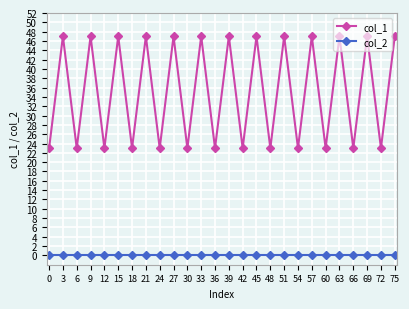

How many interior local valleys does the col_1 series have?

12